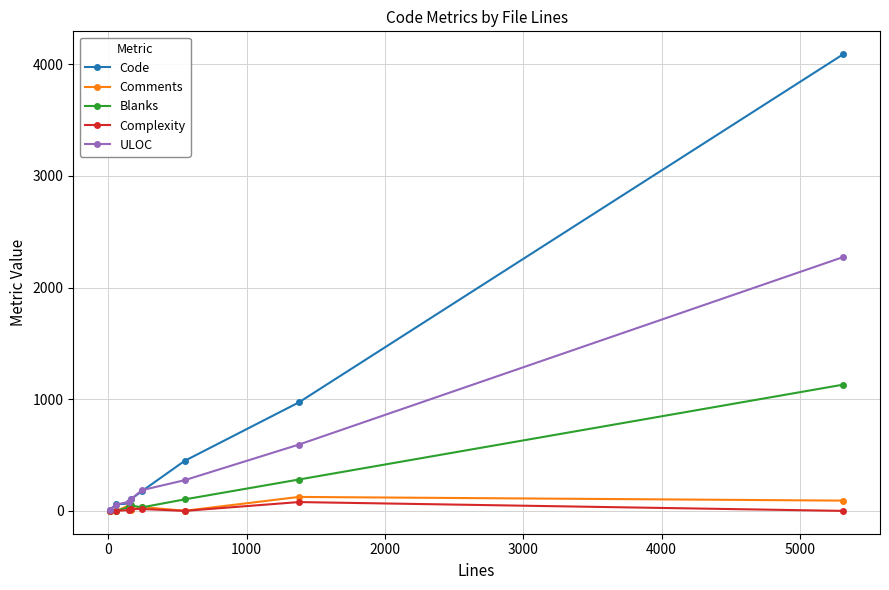

At how many categories does at least one series exceed 300?

3